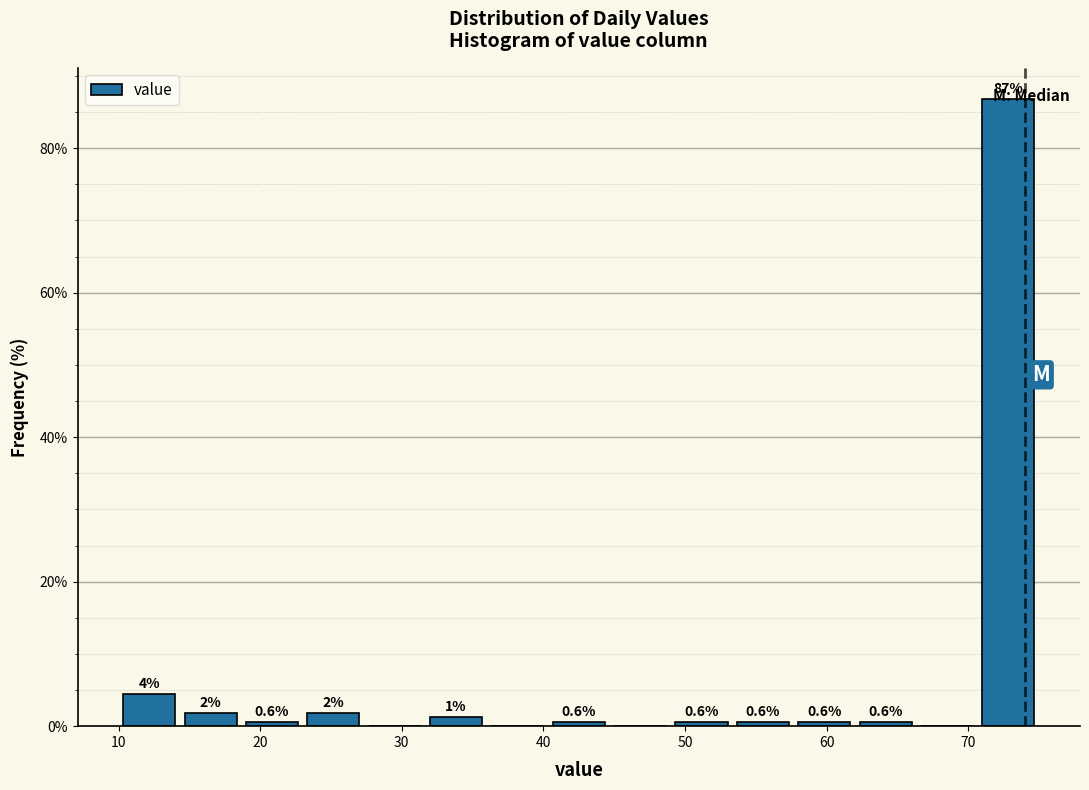

Which range on the x-axis has the tallest bar?

71 to 75